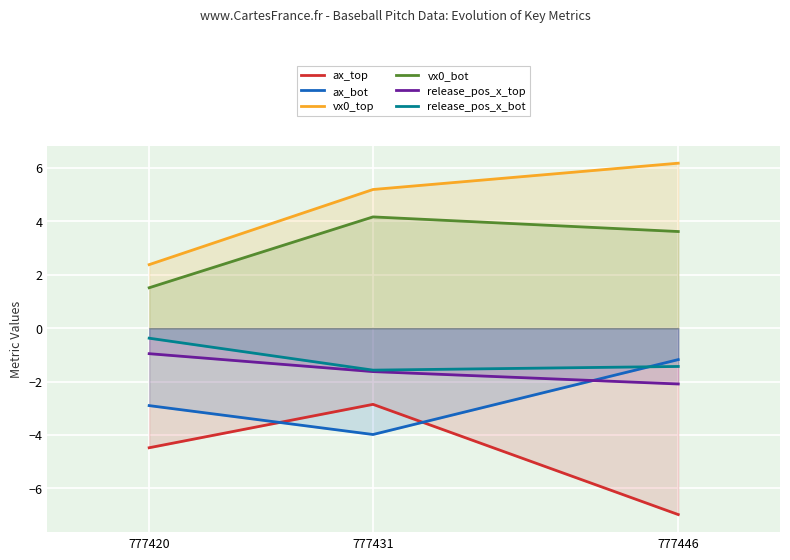

True or false: ax_top has a value of -5.0 at 777431.

False